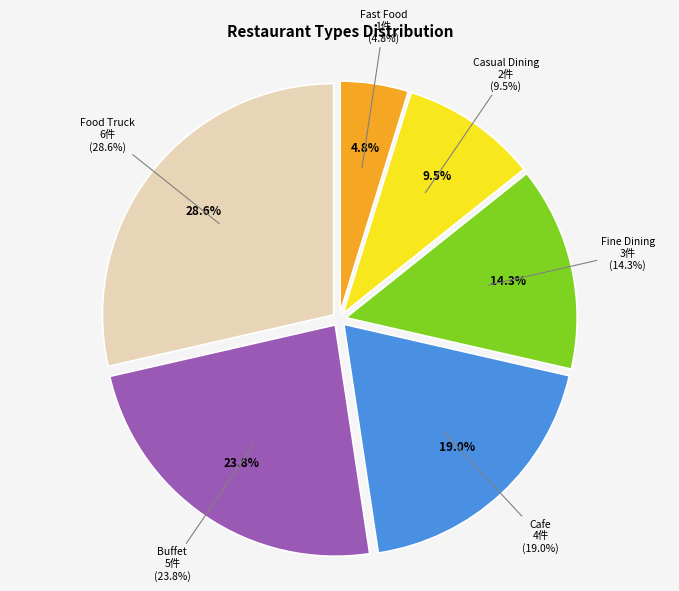

To the nearest percent, what is the combined percentage of Fine Dining and Buffet?

38%